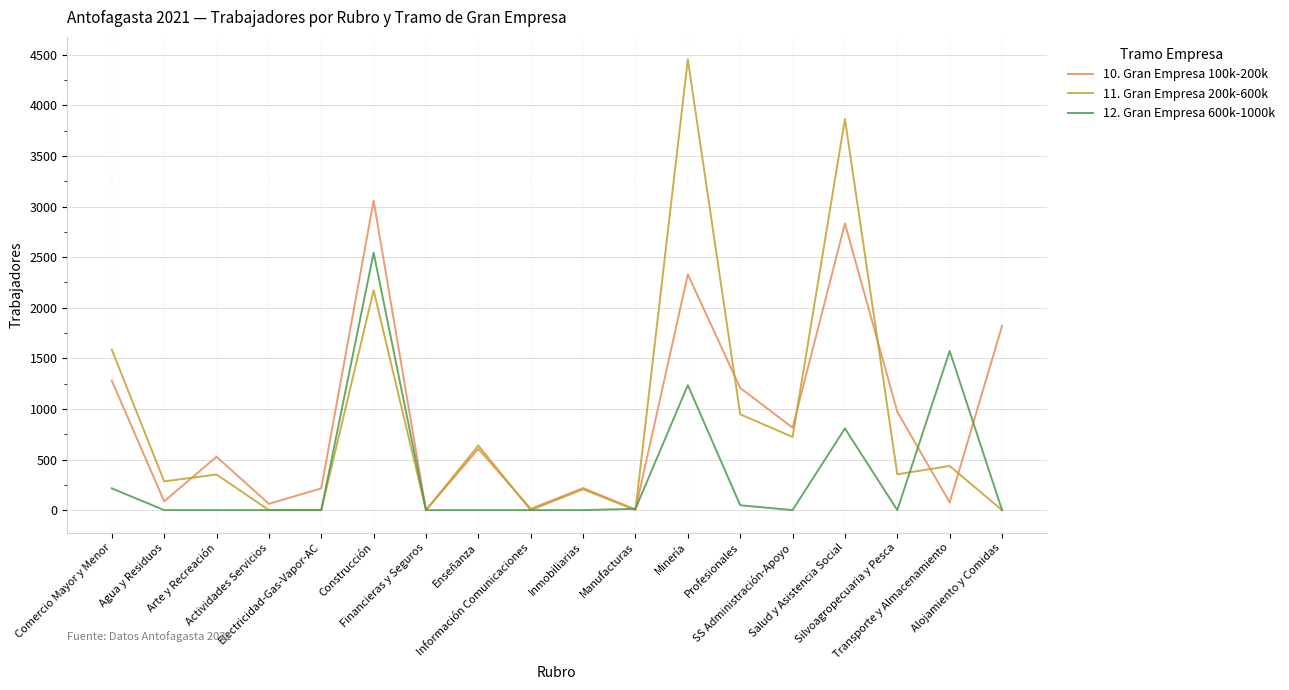

Which series has the largest range (max minus min)?

11. Gran Empresa 200k-600k